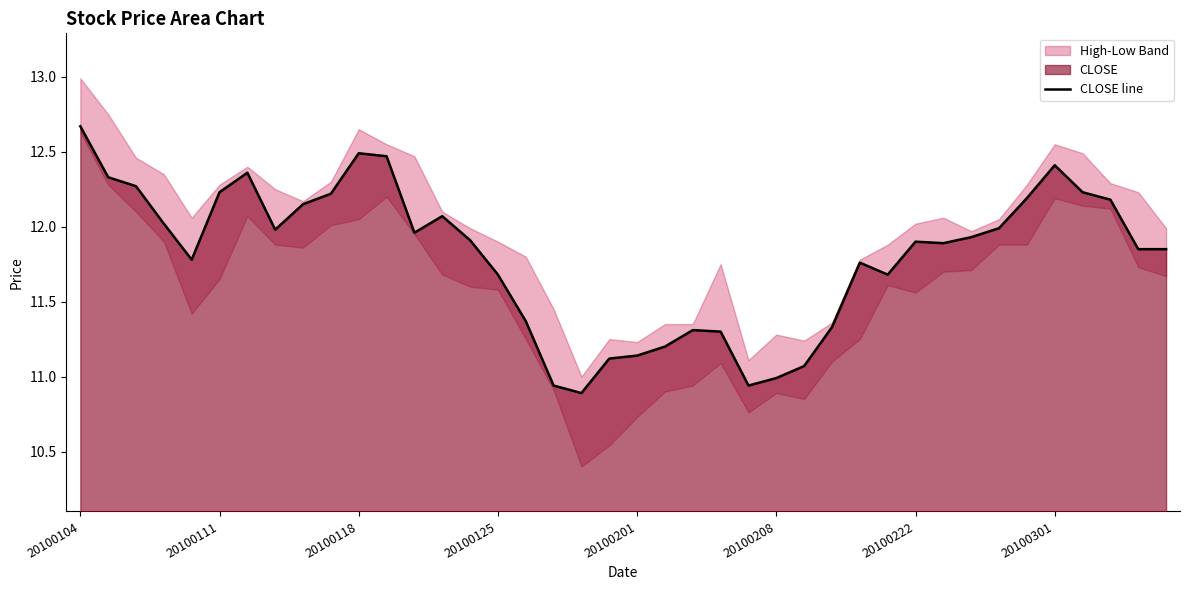

At which label does CLOSE line reach its peak?

20100104